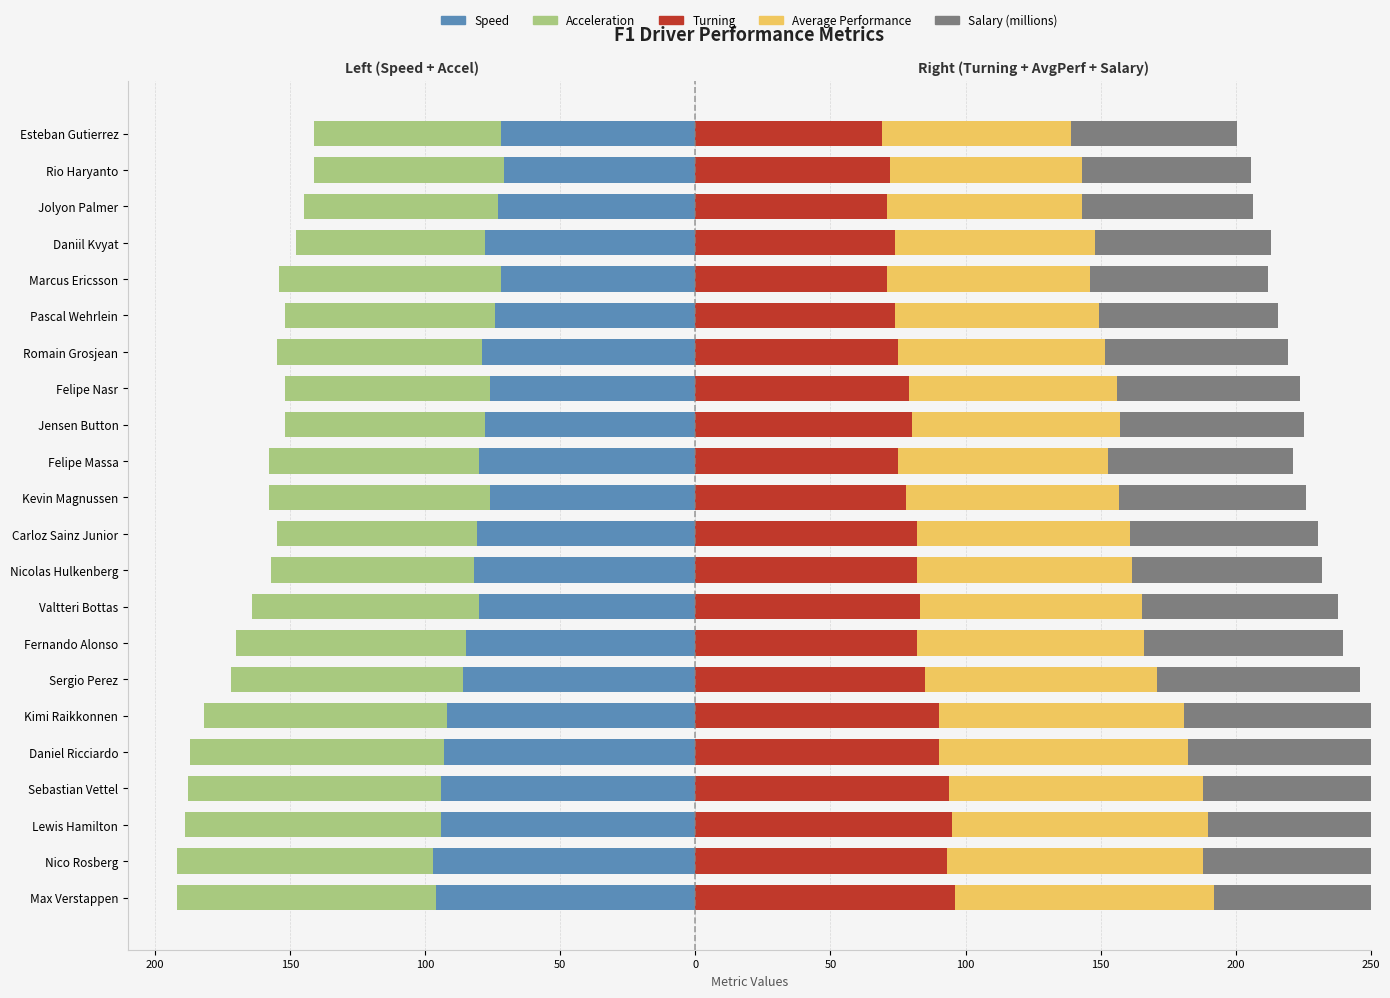

Reading right to left, extract all data points from this chart.

Speed: -72.0	-71.0	-73.0	-78.0	-72.0	-74.0	-79.0	-76.0	-78.0	-80.0	-76.0	-81.0	-82.0	-80.0	-85.0	-86.0	-92.0	-93.0	-94.0	-94.0	-97.0	-96.0
Acceleration: -69.0	-70.0	-72.0	-70.0	-82.0	-78.0	-76.0	-76.0	-74.0	-78.0	-82.0	-74.0	-75.0	-84.0	-85.0	-86.0	-90.0	-94.0	-94.0	-95.0	-95.0	-96.0
Turning: 69.0	72.0	71.0	74.0	71.0	74.0	75.0	79.0	80.0	75.0	78.0	82.0	82.0	83.0	82.0	85.0	90.0	90.0	94.0	95.0	93.0	96.0
Average Performance: 70.0	71.0	72.0	74.0	75.0	75.3	76.7	77.0	77.3	77.7	78.7	79.0	79.7	82.3	84.0	85.7	90.7	92.3	94.0	94.7	95.0	96.0
Salary (millions): 61.6	62.5	63.4	65.1	66.0	66.3	67.5	67.8	68.0	68.4	69.3	69.5	70.1	72.4	73.9	75.4	79.8	81.2	82.7	83.3	83.6	84.5